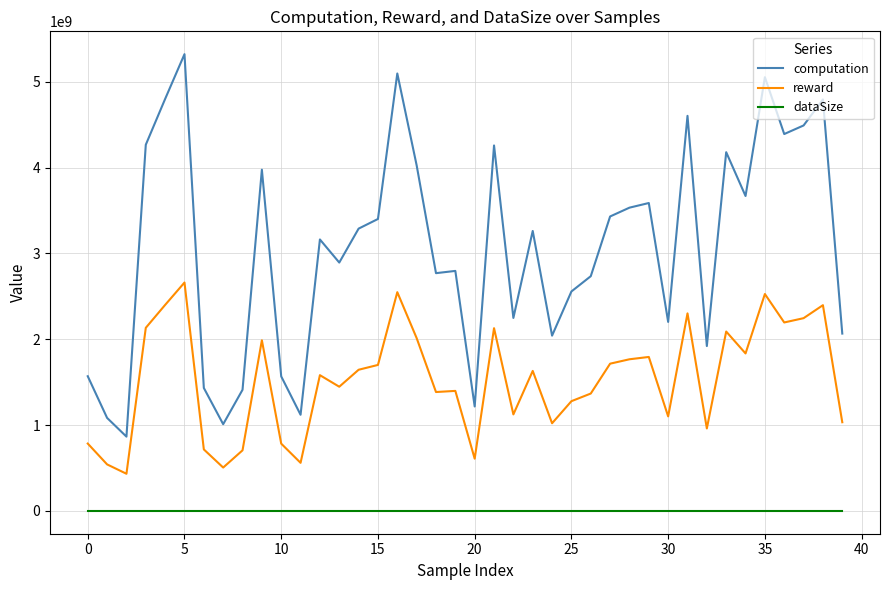

Which series has the largest total across all categories?

computation